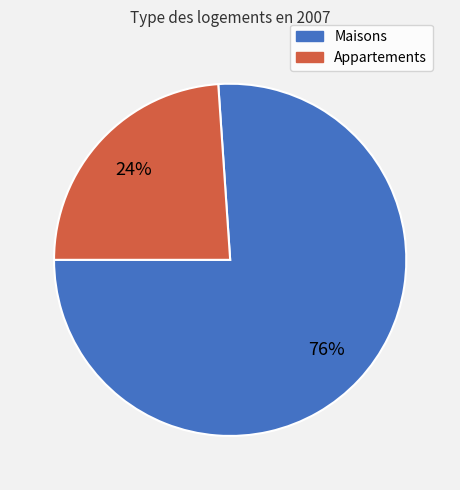

To the nearest percent, what is the difference between the largest and smallest slice percentages?

52%